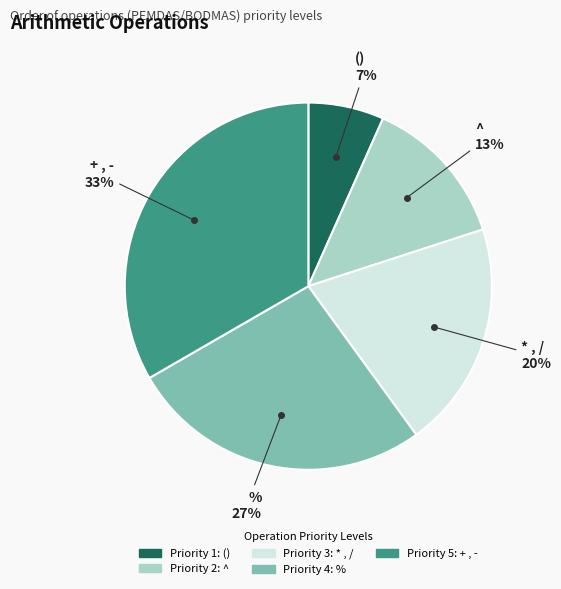

To the nearest percent, what is the average slice percentage?

20%